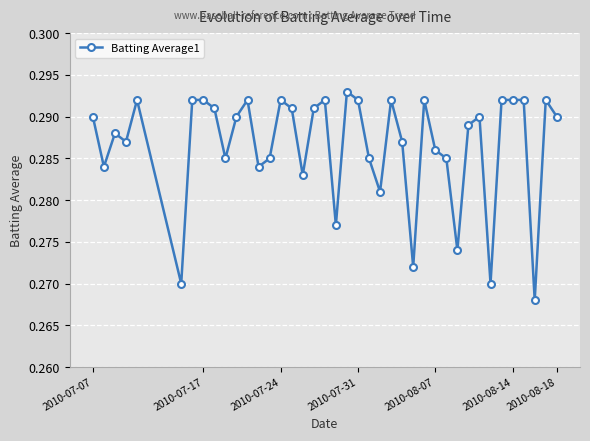

True or false: the data has more than 0 interior local peaks.

True